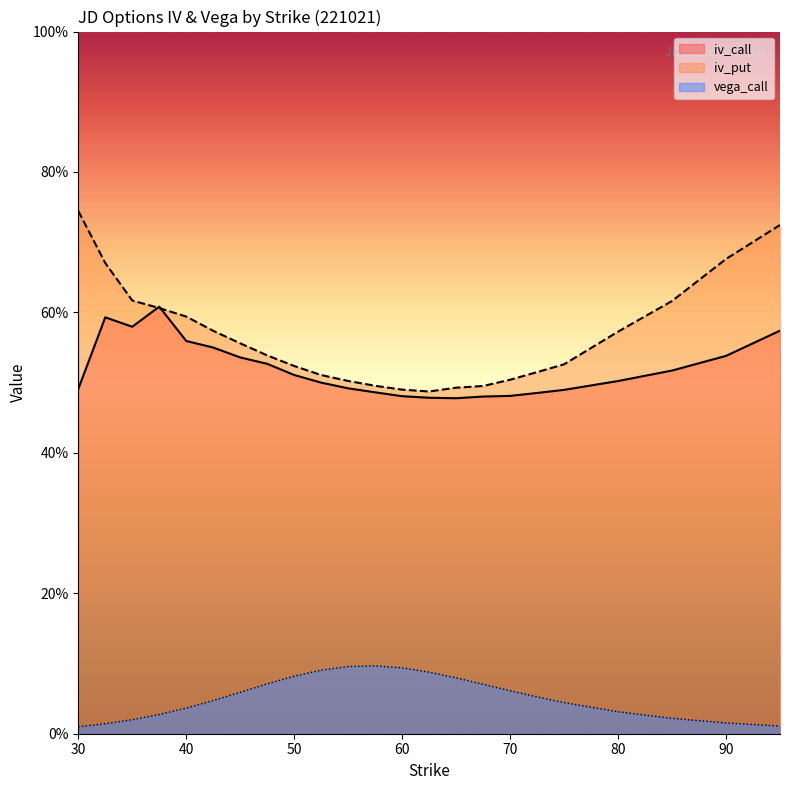

Which category has the lowest value in the iv_put series?

62.5